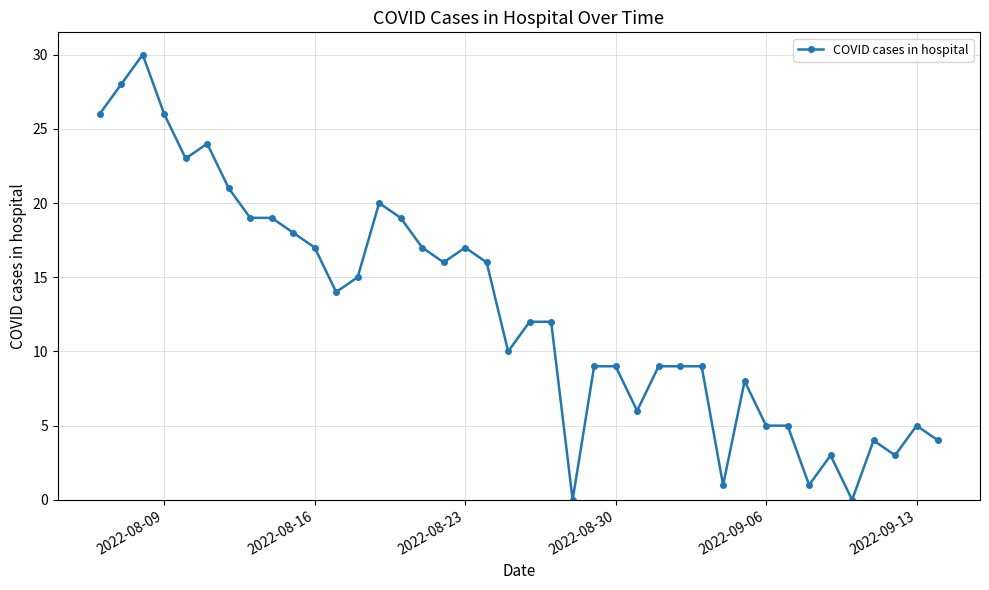

What is the maximum value shown in the chart?

30